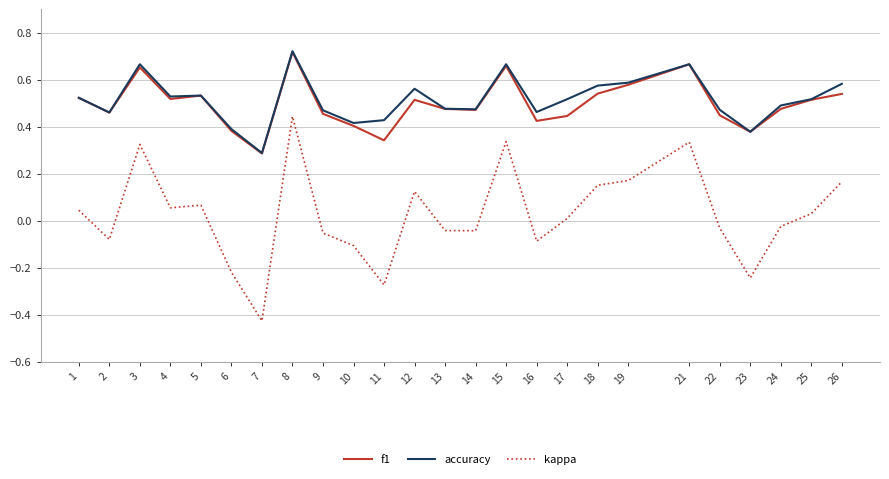

What are all the series names shown in the legend?

f1, accuracy, kappa